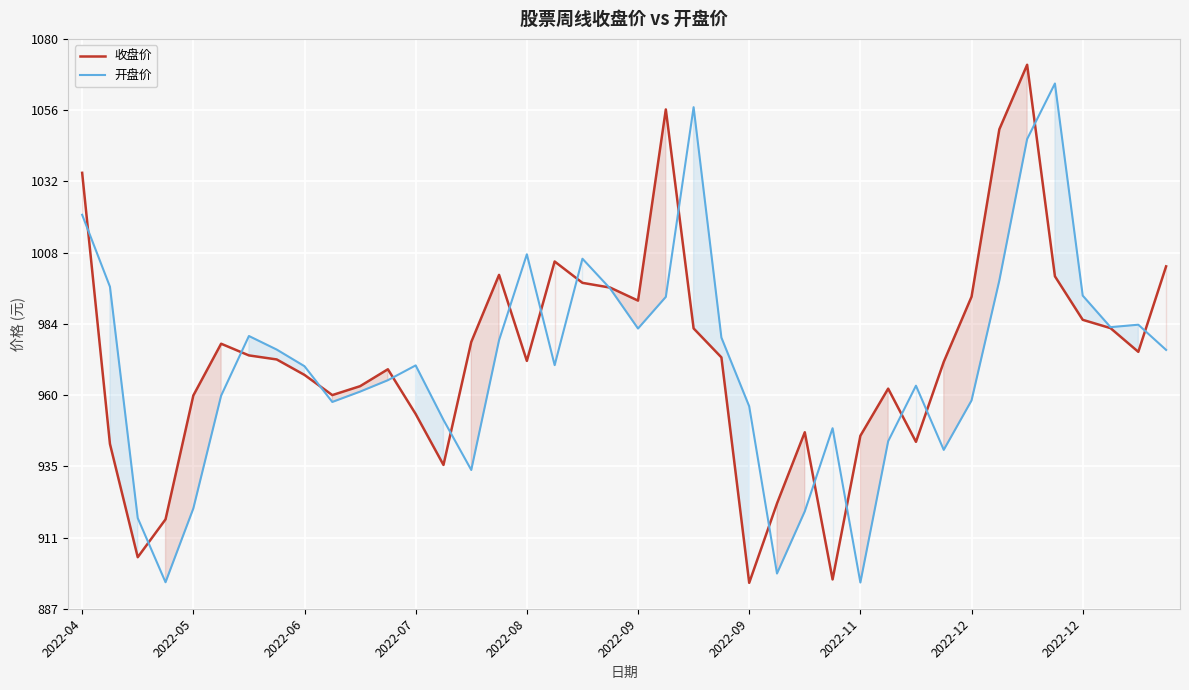

True or false: 开盘价 and 收盘价 cross at least once.

True